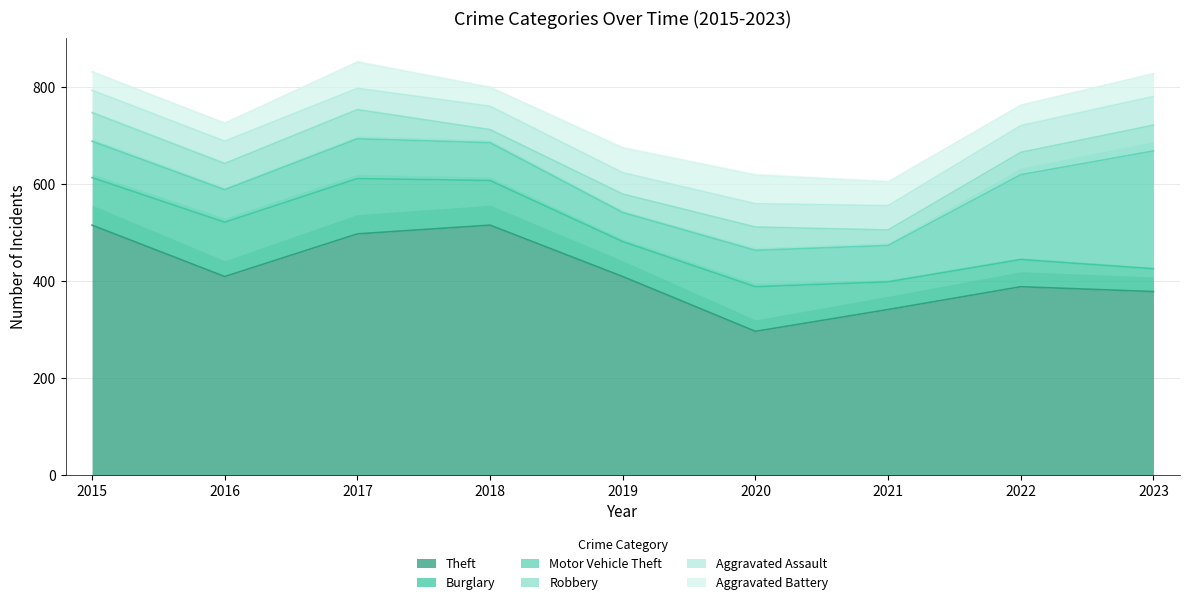

How many lines are shown in the chart?

6